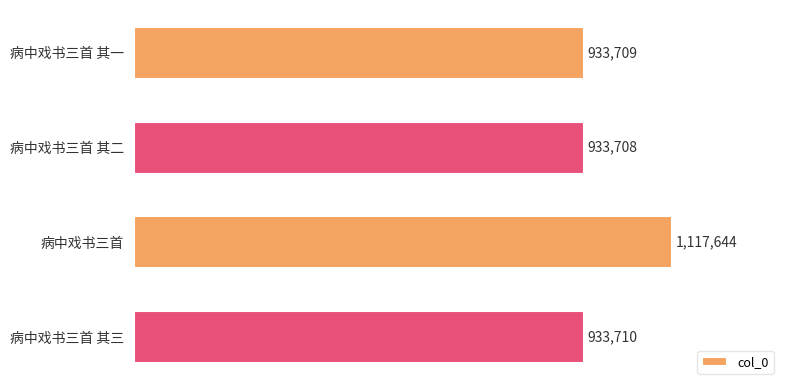

Which label corresponds to the largest value in the chart?

病中戏书三首